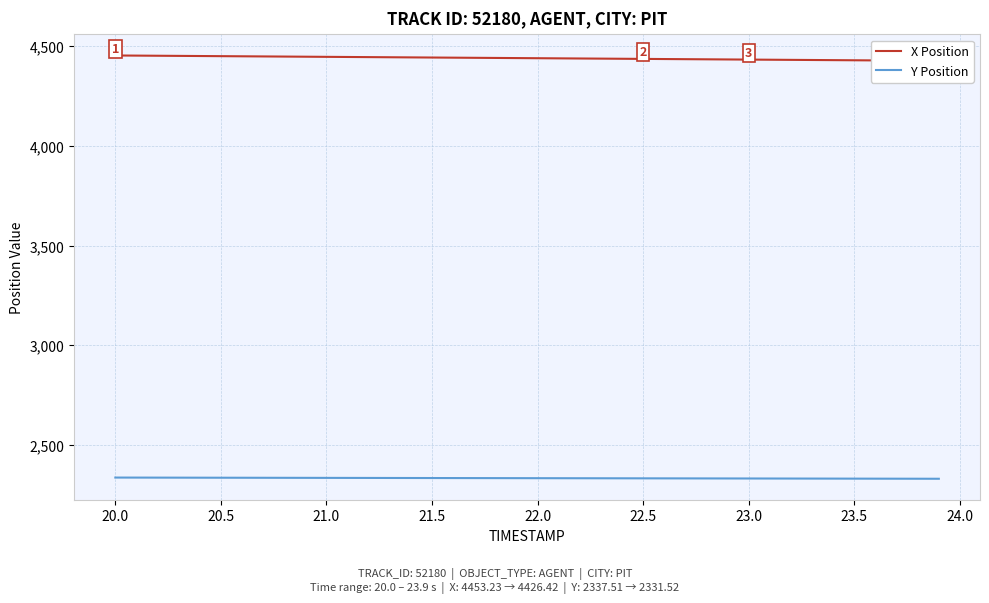

What is the lowest value of the Y Position series?

2331.5